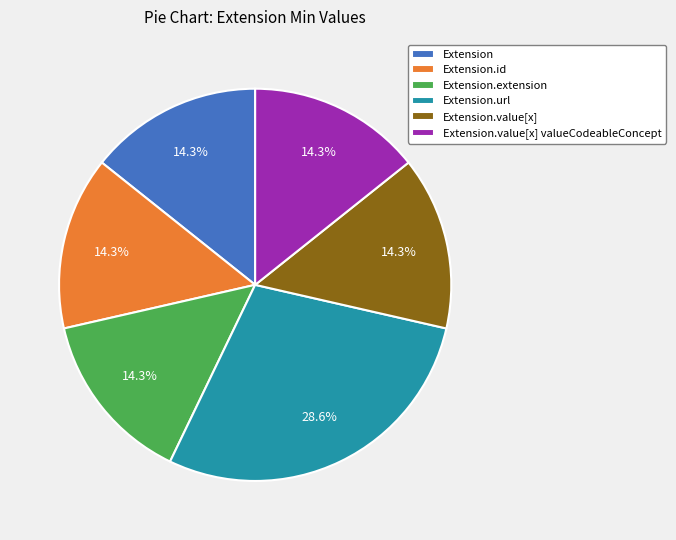

Is there a majority slice in this chart?

No